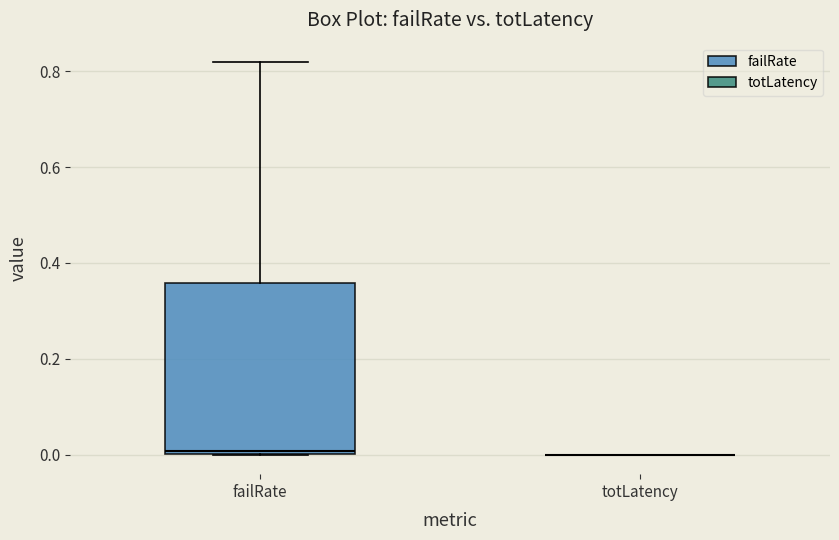

Reading left to right, transcribe this box plot: for each box, give where its median line is, the range the box spans, and where its two whiskers end, as read against the y-axis. The values are not printed on the chart, so give them approximately, as read against the axis.

failRate: median 0.00 (just above the box's lower edge), box 0.00 to 0.36, whiskers 0.00 to 0.82
totLatency: box collapsed to a line at 0.00, whiskers 0.00 to 0.00